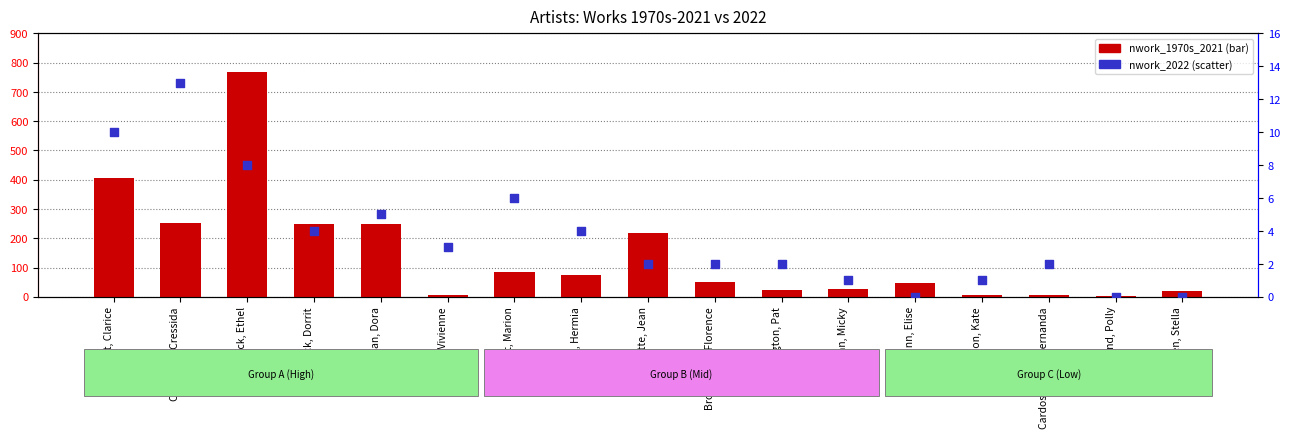

Which series reaches the maximum Y coordinate?

nwork_1970s_2021